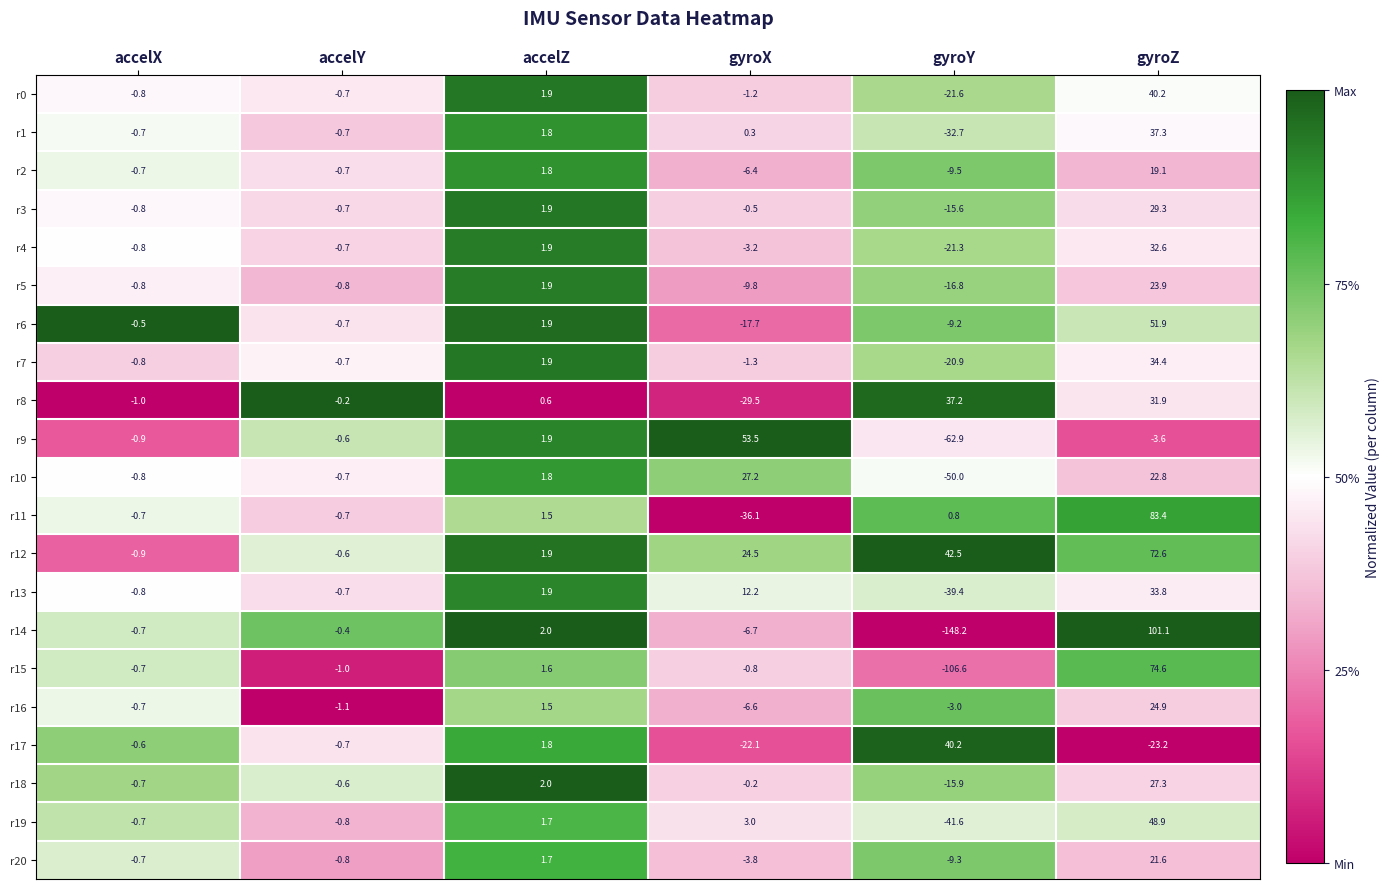

What is the difference between the highest and lowest values at accelZ?

1.4